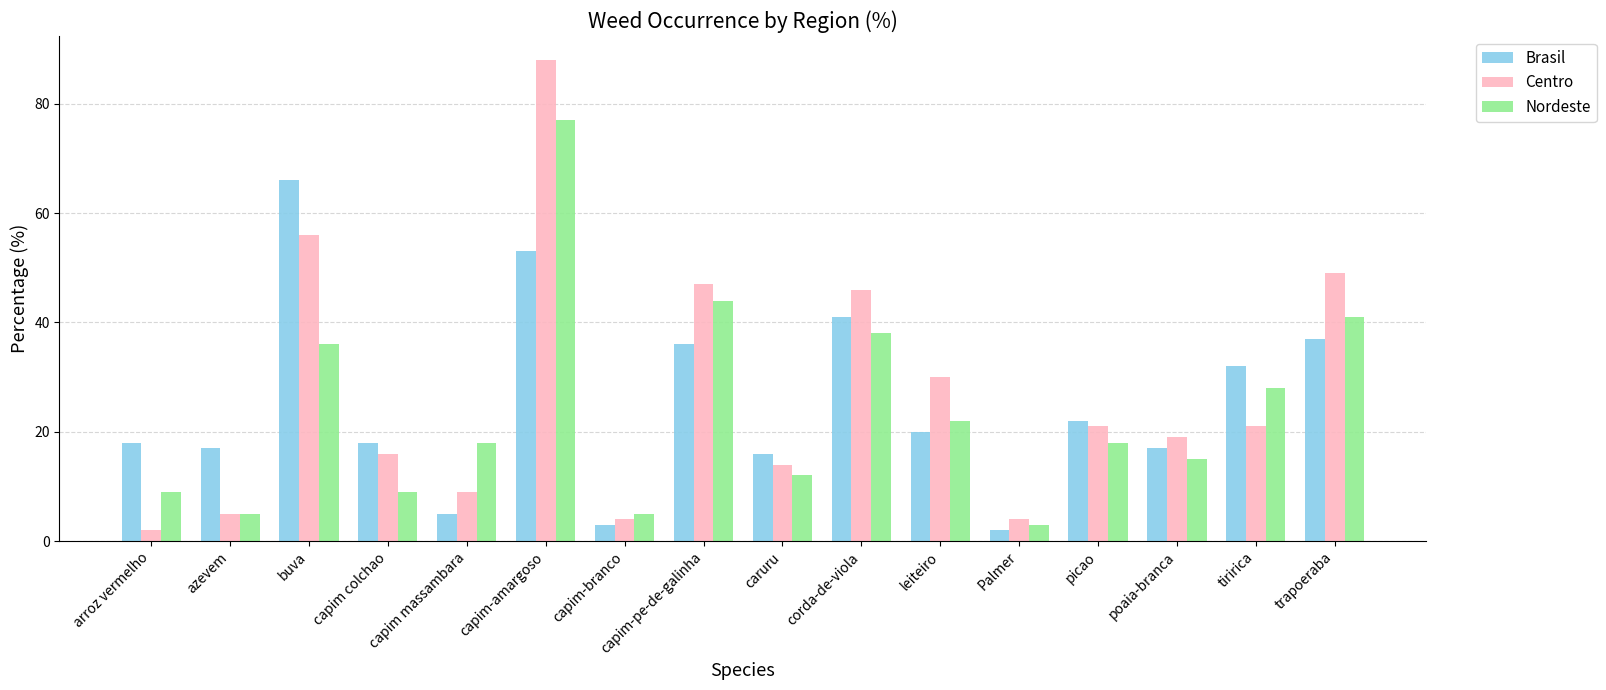

At how many categories does at least one series exceed 53?

2